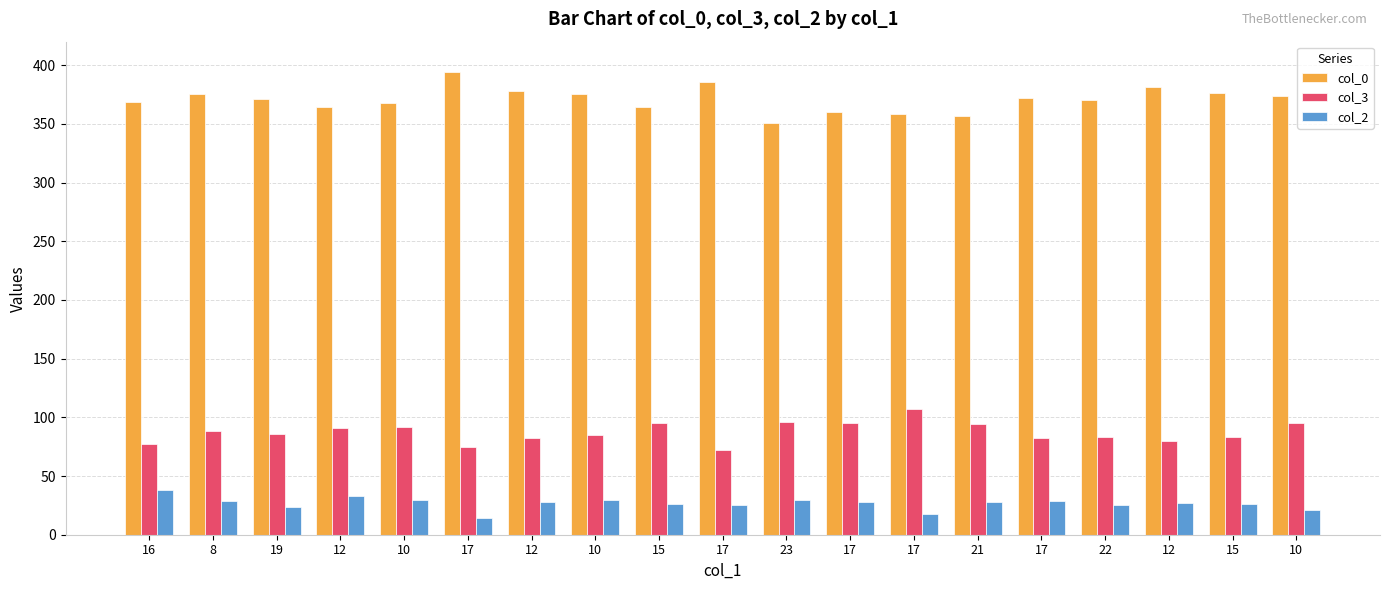

Which label corresponds to the smallest value in the chart?

17